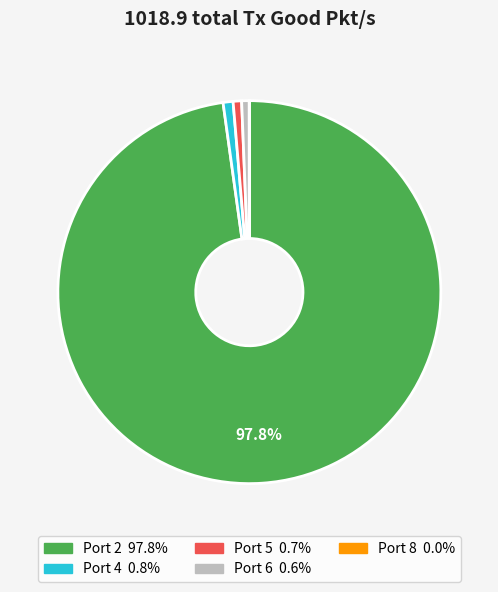

To the nearest percent, what portion does Port 2 represent?

98%